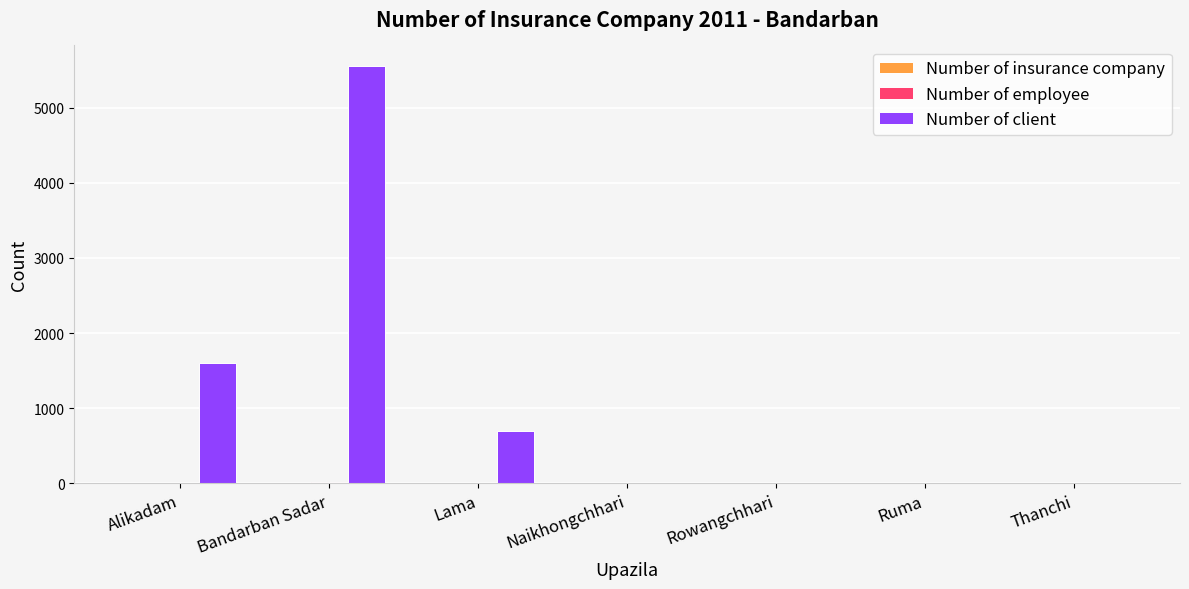

Which series changed the most between Lama and Ruma?

Number of client